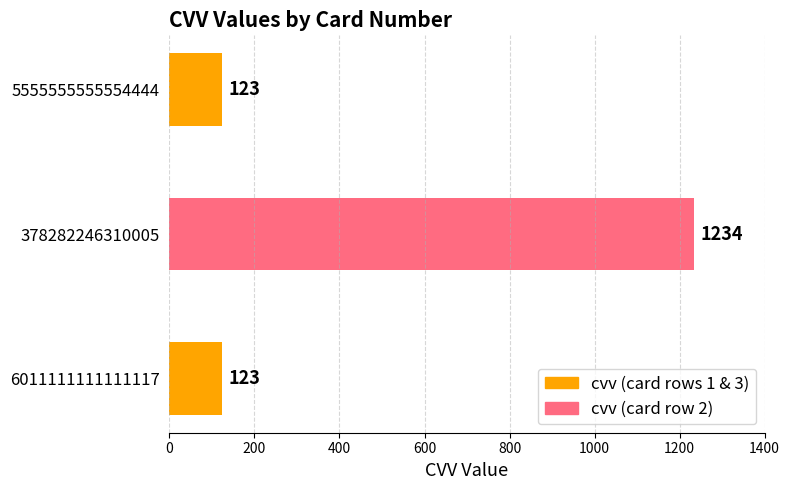

The chart shows a value of 187 at 5555555555554444. True or false?

False